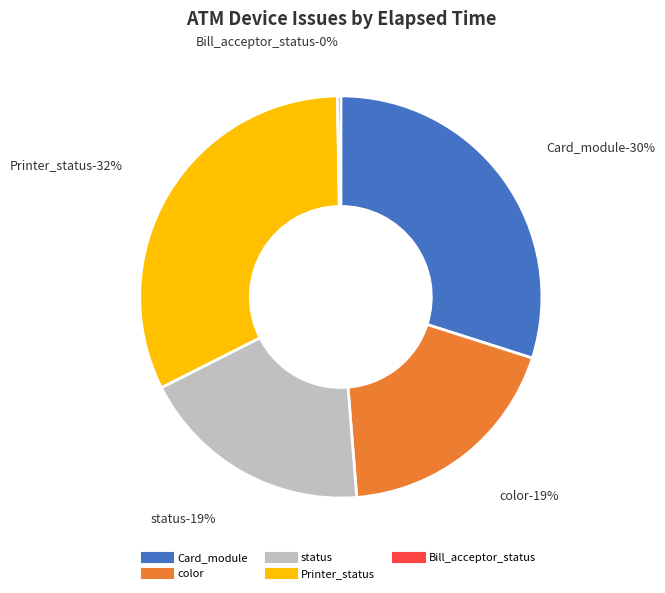

What portion of the pie excludes color?

80.9%